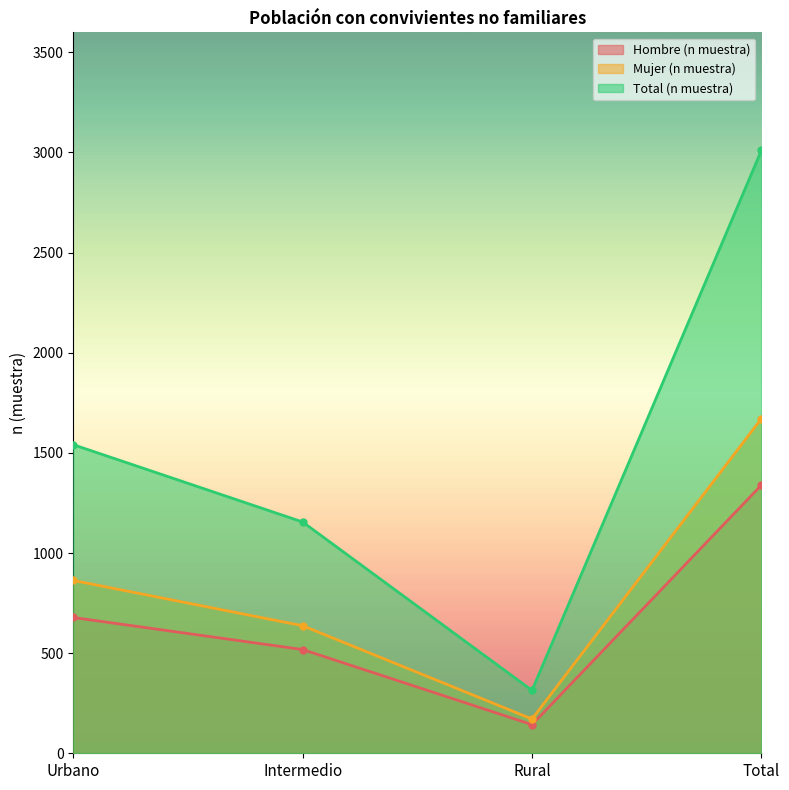

What is the difference between the second highest and minimum values in the Hombre (n muestra) series?

535